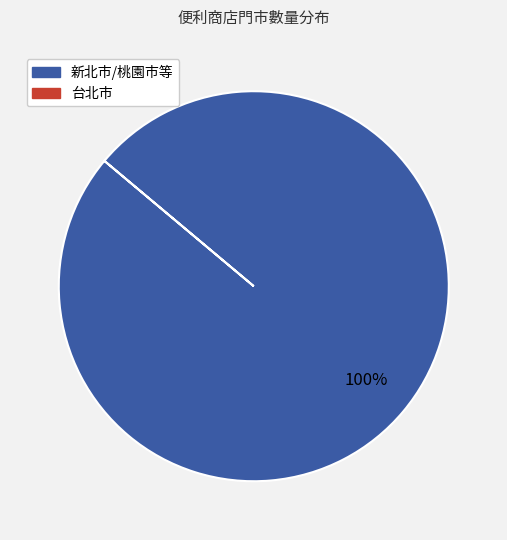

Is there a majority slice in this chart?

Yes